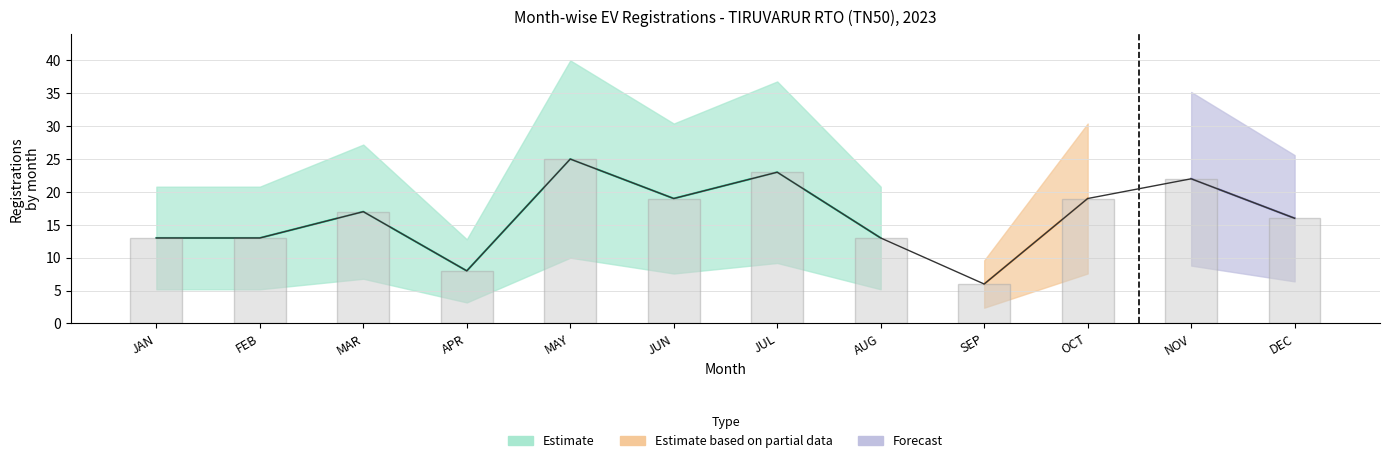

Which category has the lowest value across all series?

SEP